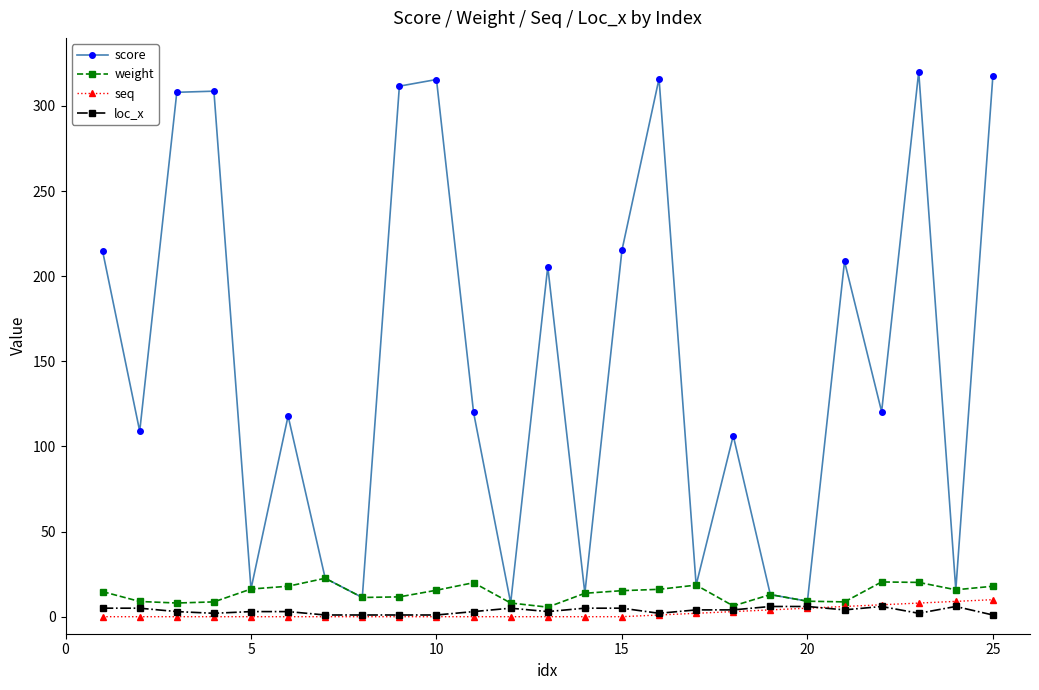

Which series has the widest spread of values?

score